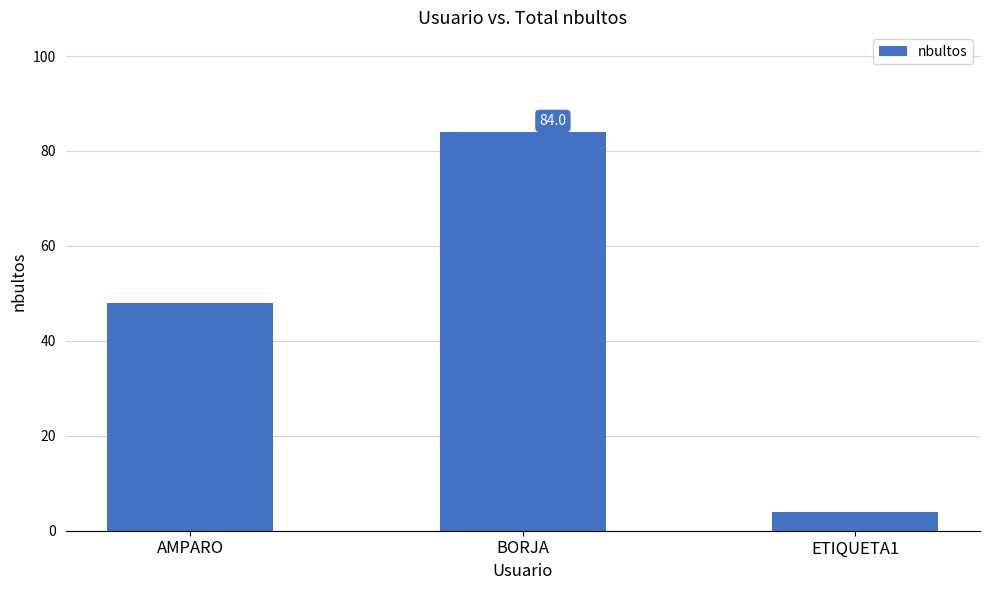

How many bars are there in total?

3